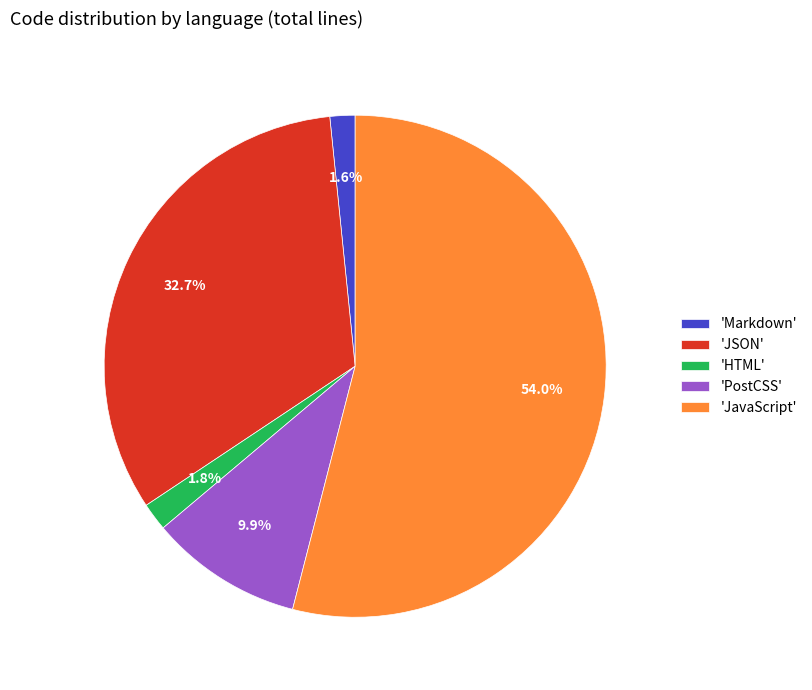

Is 'JavaScript' the majority of the pie?

Yes